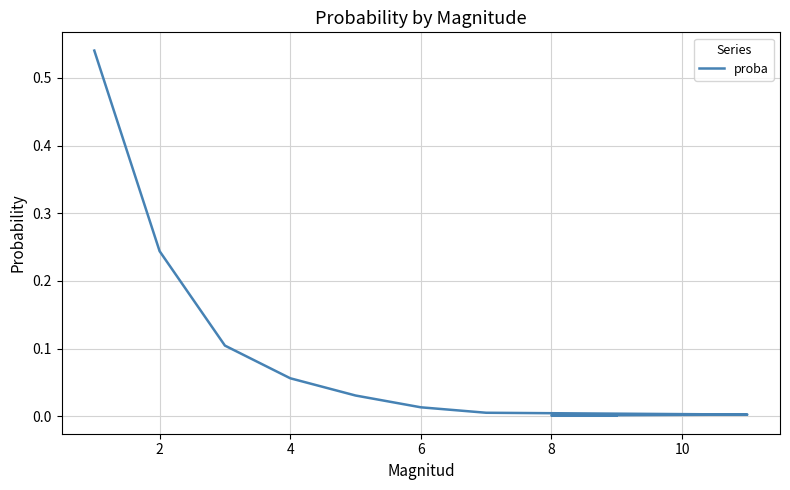

Does the chart display data point markers on the line(s)?

No